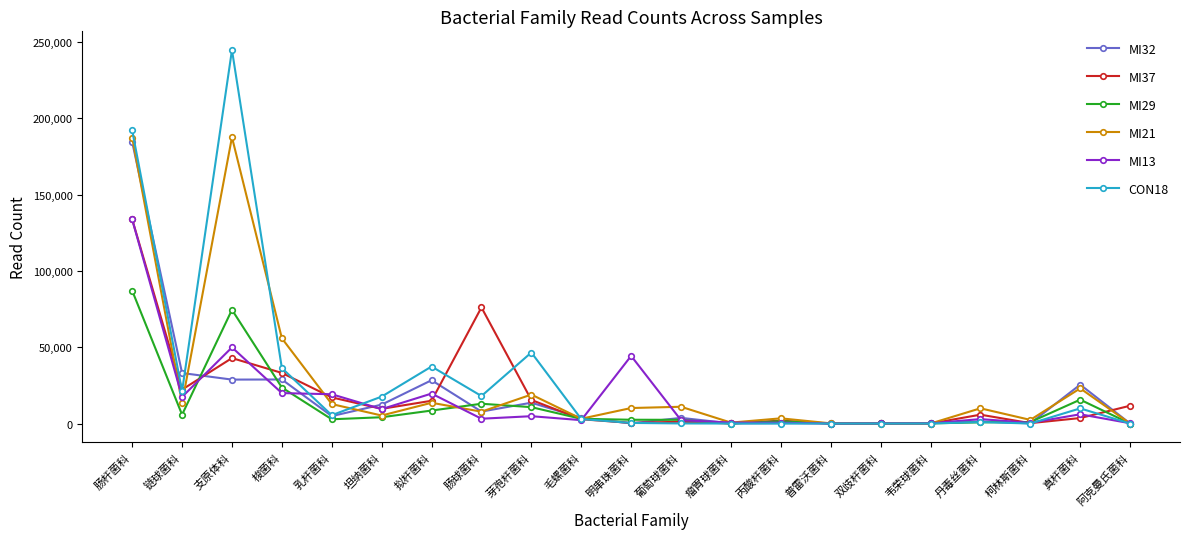

At which category does MI13 reach its first local peak?

支原体科